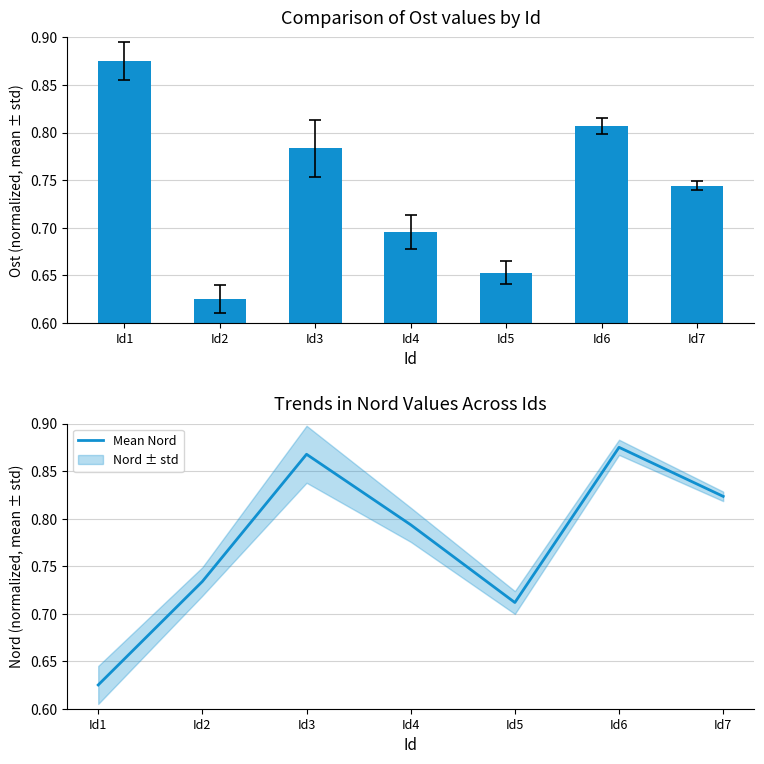

List the series in order of their overall mean, lowest first.

Ost (normalized), Mean Nord